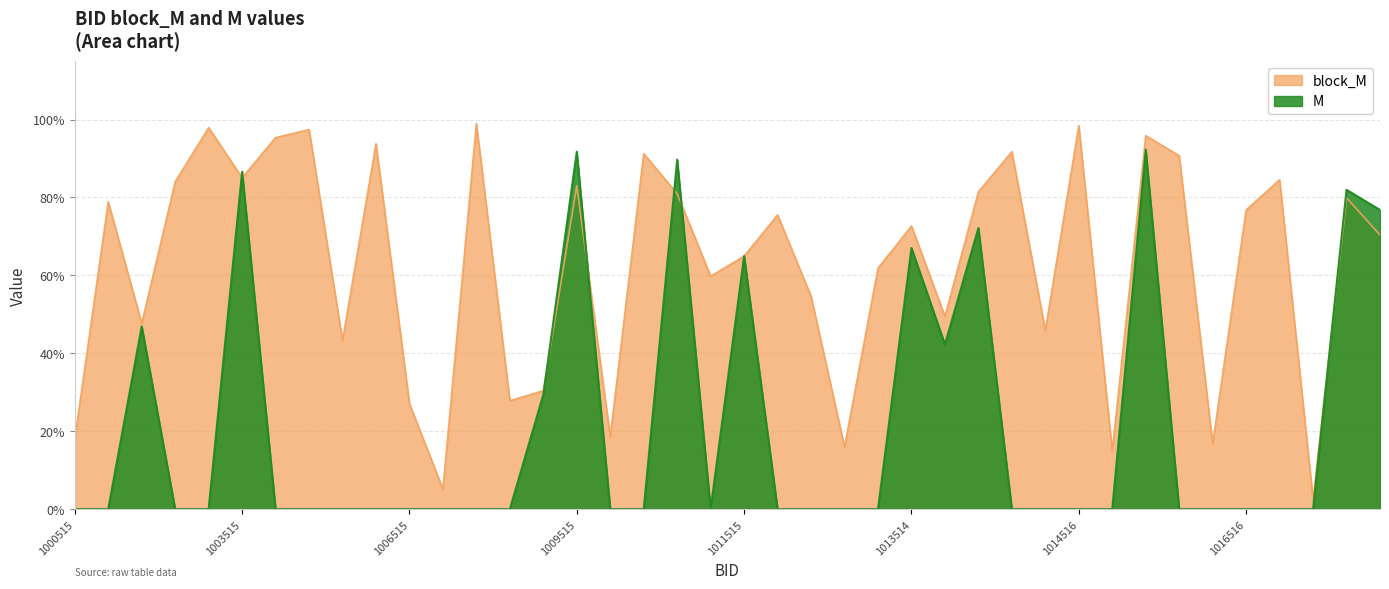

After their last crossing, which series has the higher values: block_M or M?

M